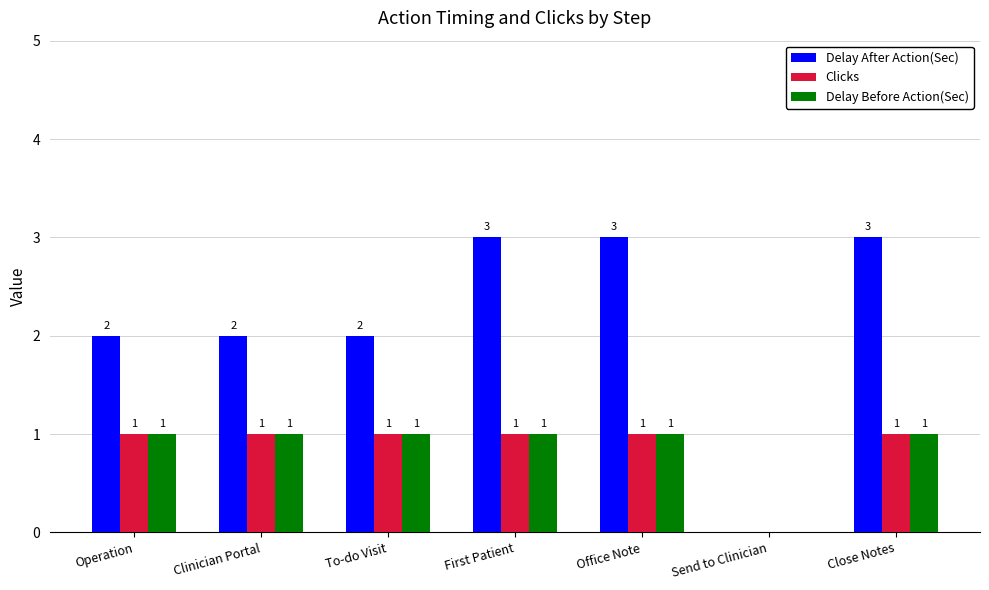

Reading left to right, what are all the values shown in this chart?

Delay After Action(Sec): Operation=2	Clinician Portal=2	To-do Visit=2	First Patient=3	Office Note=3	Send to Clinician=0	Close Notes=3
Clicks: Operation=1	Clinician Portal=1	To-do Visit=1	First Patient=1	Office Note=1	Send to Clinician=0	Close Notes=1
Delay Before Action(Sec): Operation=1	Clinician Portal=1	To-do Visit=1	First Patient=1	Office Note=1	Send to Clinician=0	Close Notes=1